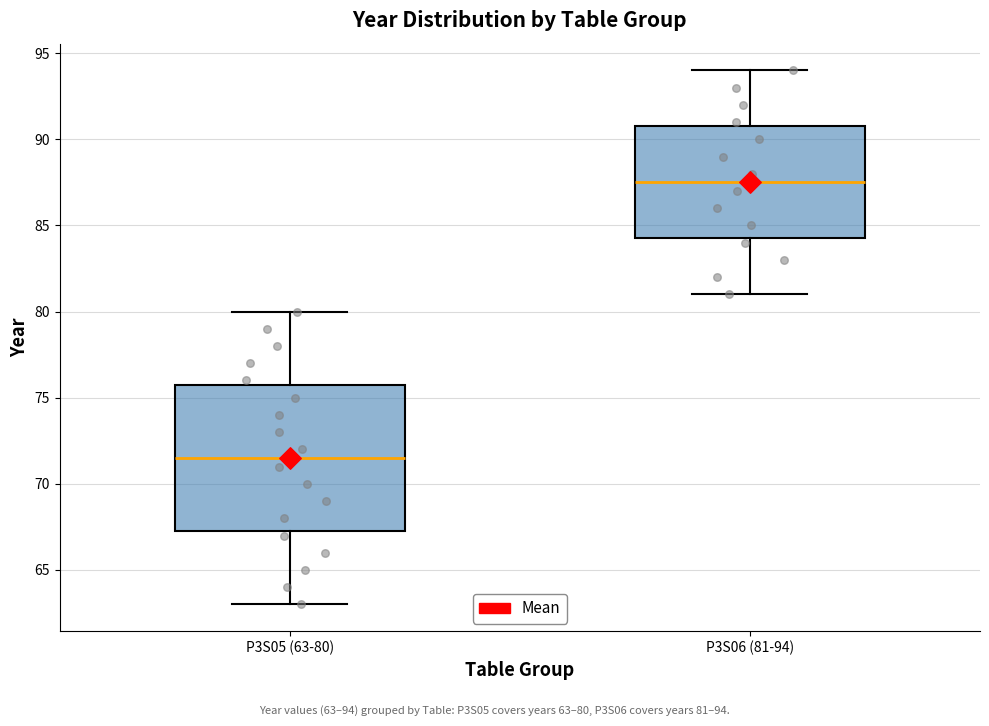

Reading left to right, transcribe this box plot: for each box, give where its median line is, the range the box spans, and where its two whiskers end, as read against the y-axis. The values are not printed on the chart, so give them approximately, as read against the axis.

P3S05 (63-80): median 71.5, box 67.5 to 76.0, whiskers 63.0 to 80.0
P3S06 (81-94): median 87.5, box 84.5 to 91.0, whiskers 81.0 to 94.0